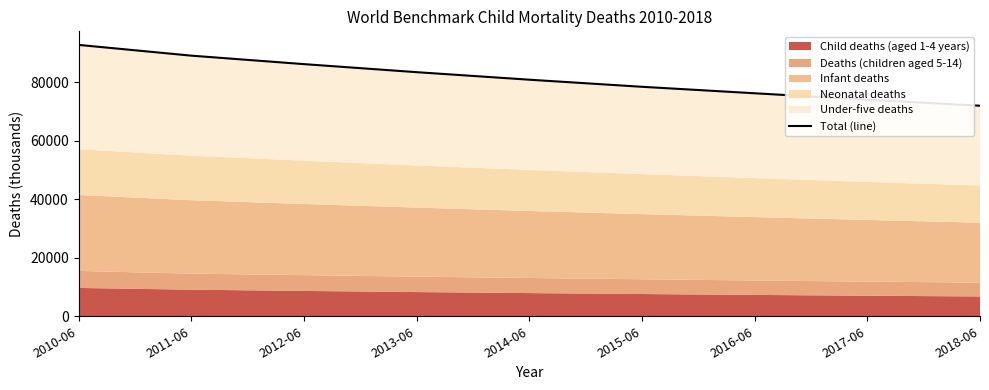

The value at 2011-06 is 89130. True or false?

True